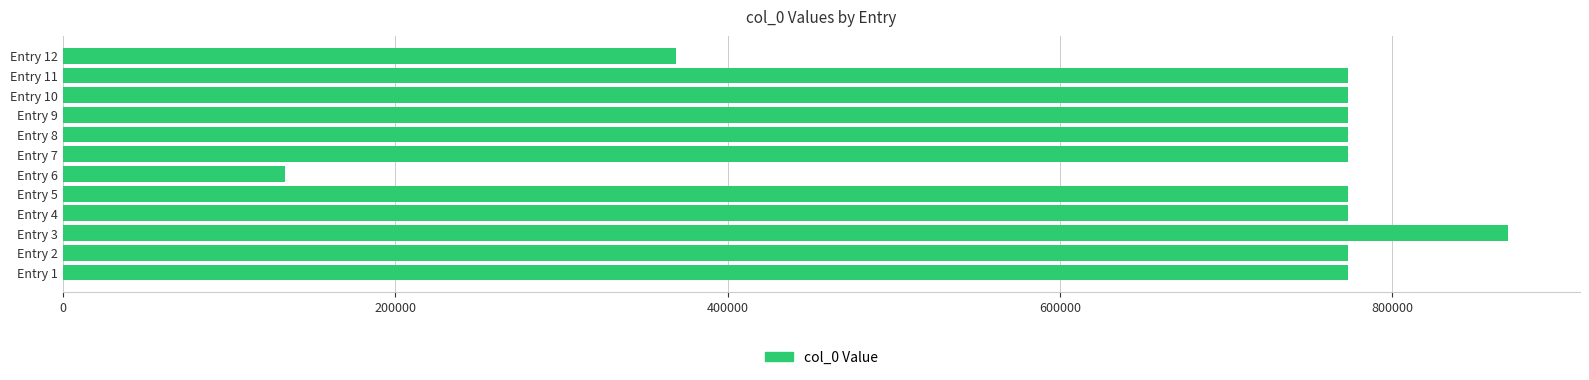

What is the difference between the maximum and minimum values?

735498